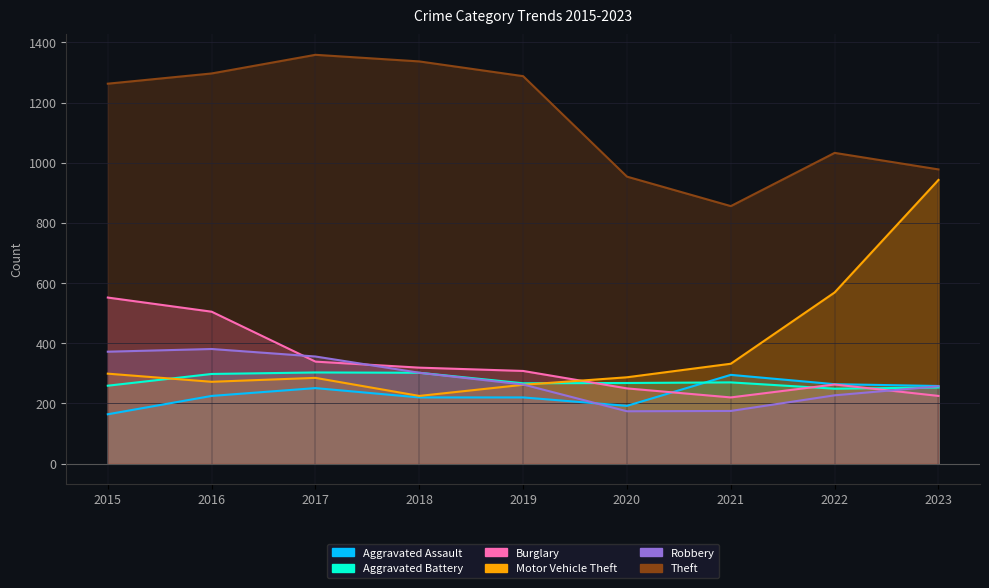

How many data points in Robbery are less than 263?

4